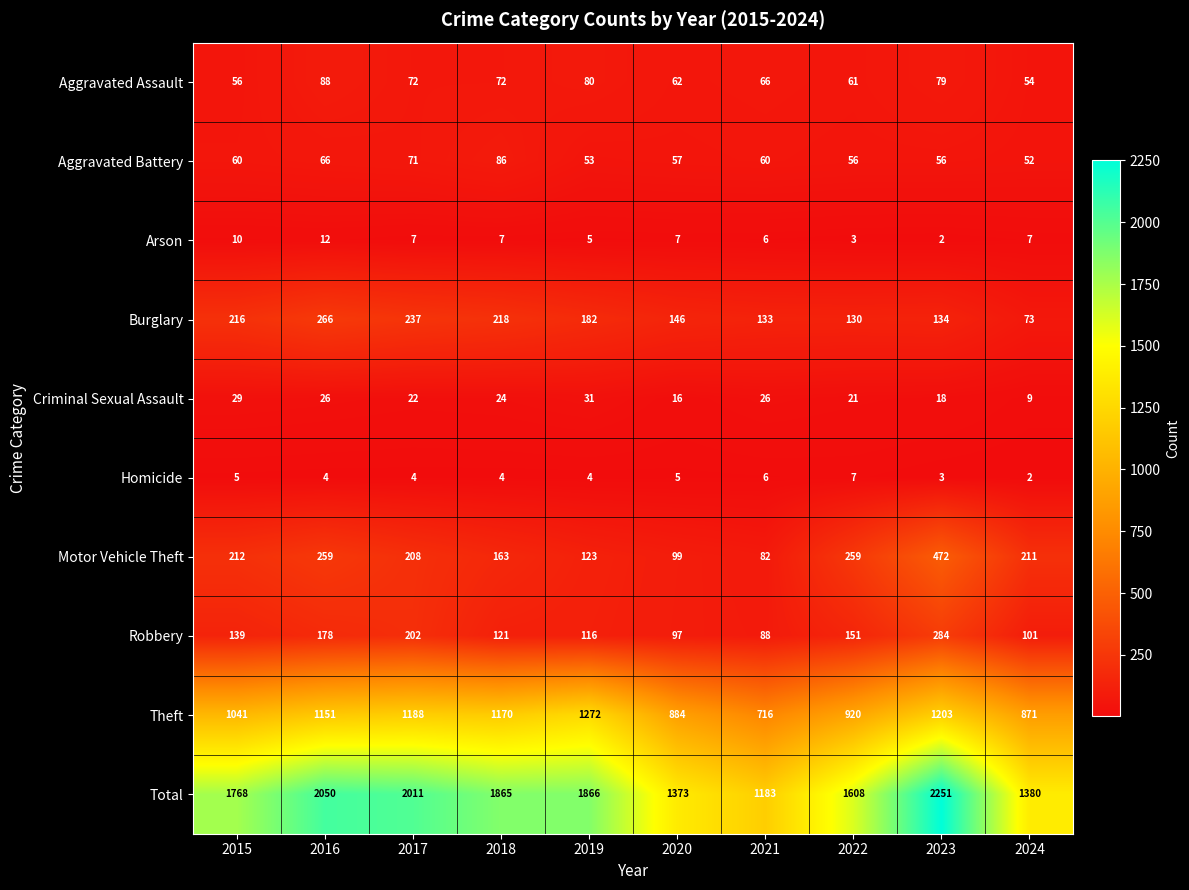

Which series changed the most between 2019 and 2022?

Theft